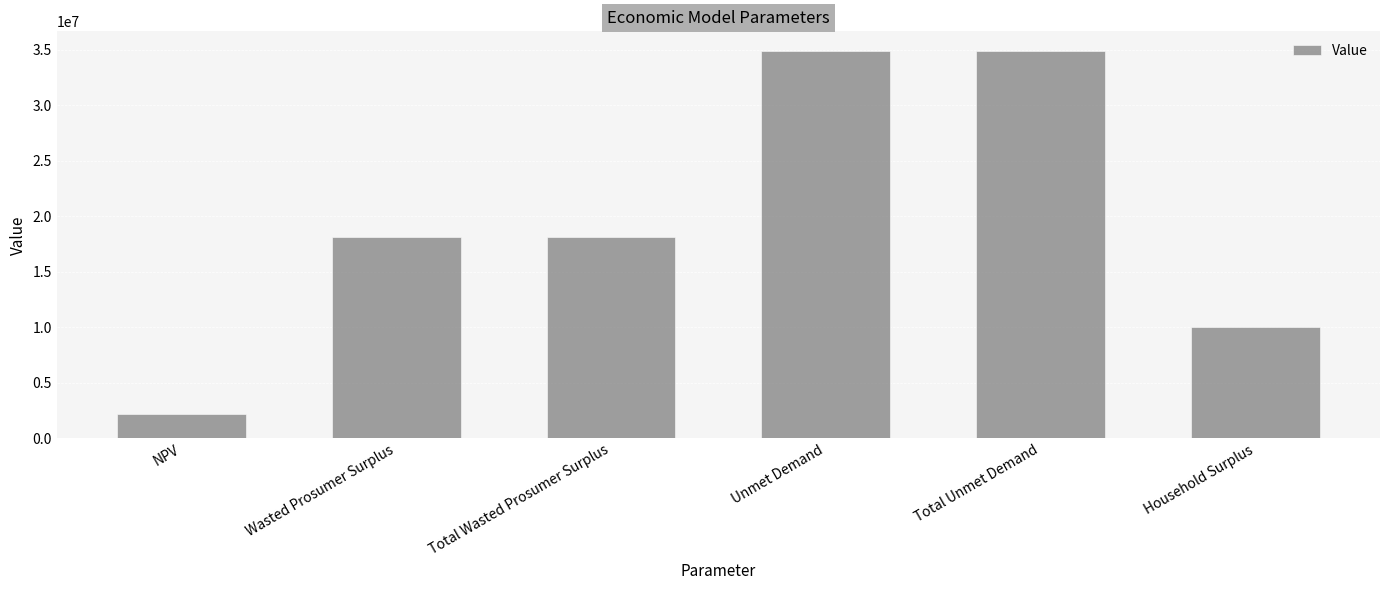

Where does the data first go above 18093321?

Wasted Prosumer Surplus